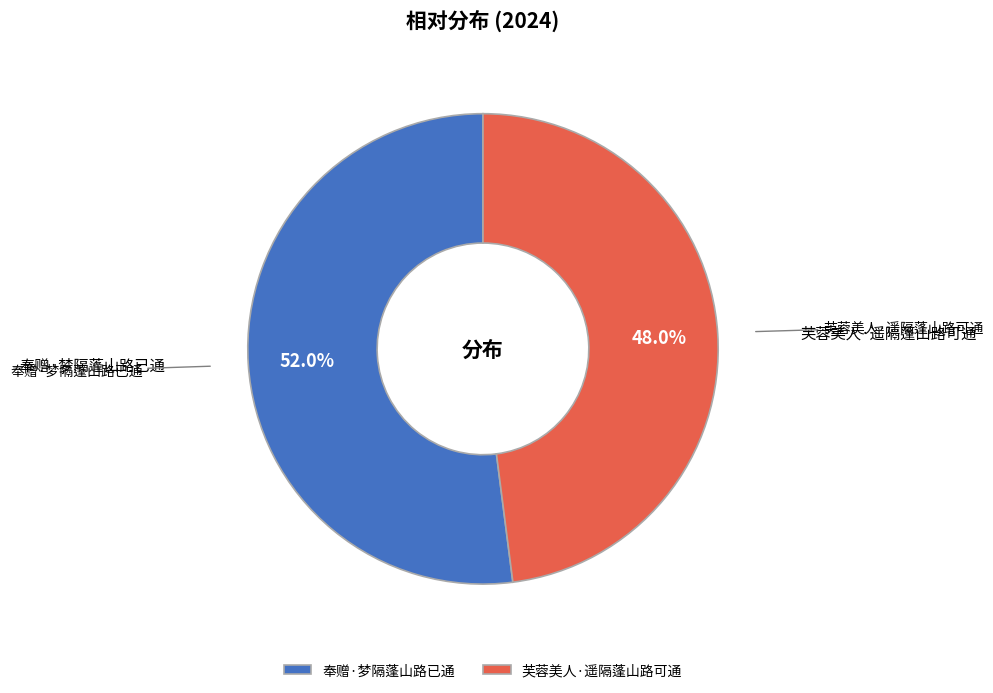

What is the largest slice in the pie chart?

奉赠·梦隔蓬山路已通